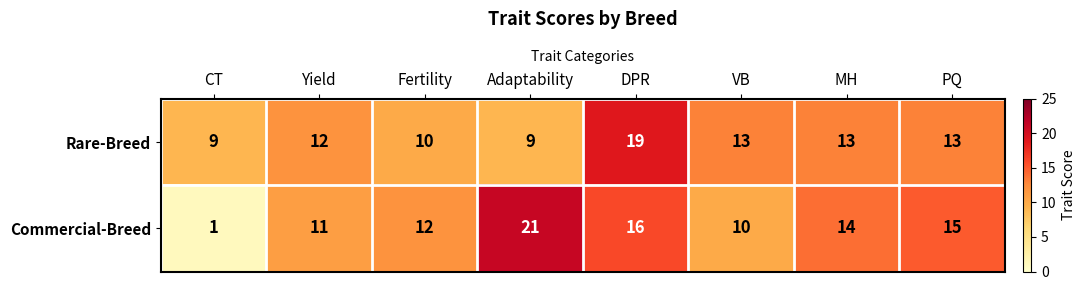

Reading right to left, list all the values displayed in this chart.

Rare-Breed: 13	13	13	19	9	10	12	9
Commercial-Breed: 15	14	10	16	21	12	11	1